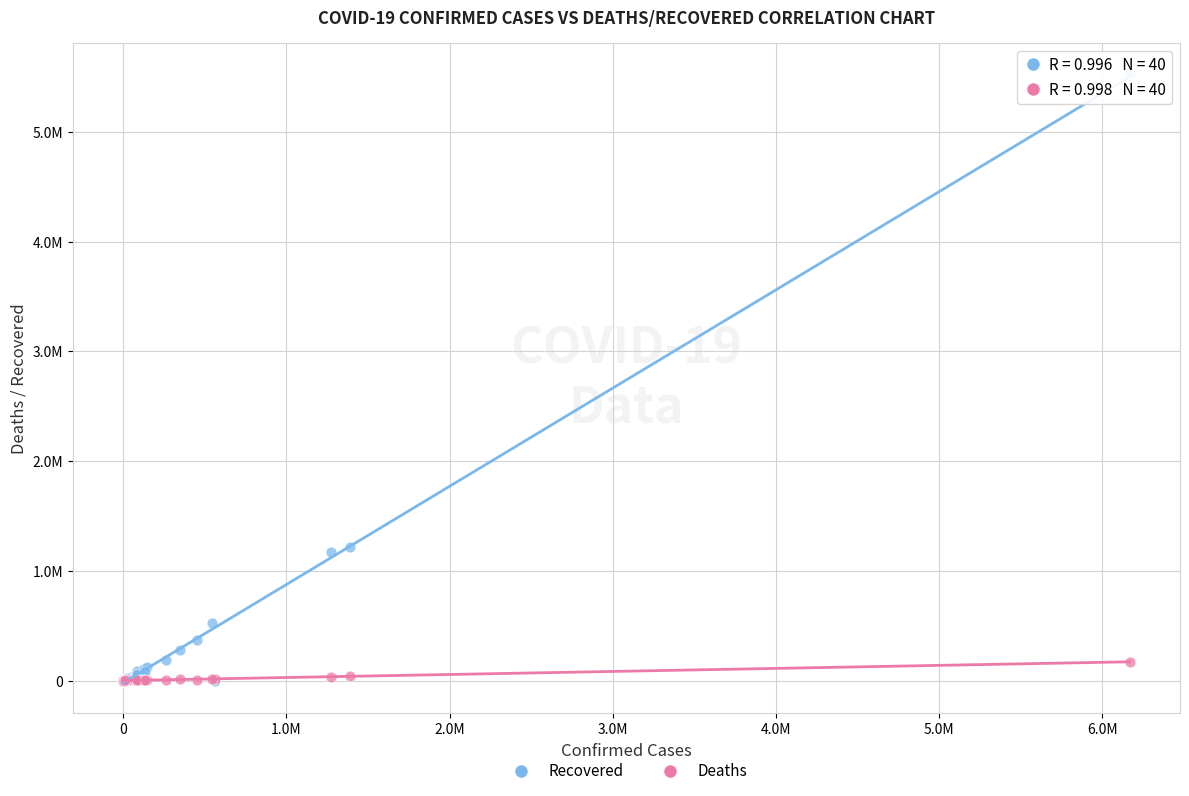

Which series has the largest Y range (max minus min)?

Recovered